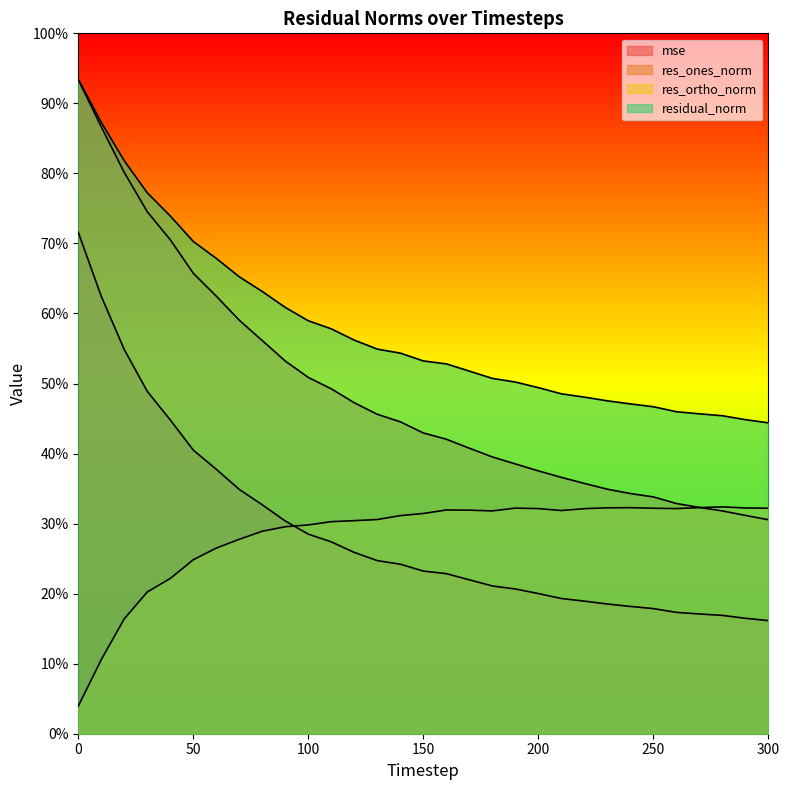

What is the approximate value of residual_norm at 60?

67.9